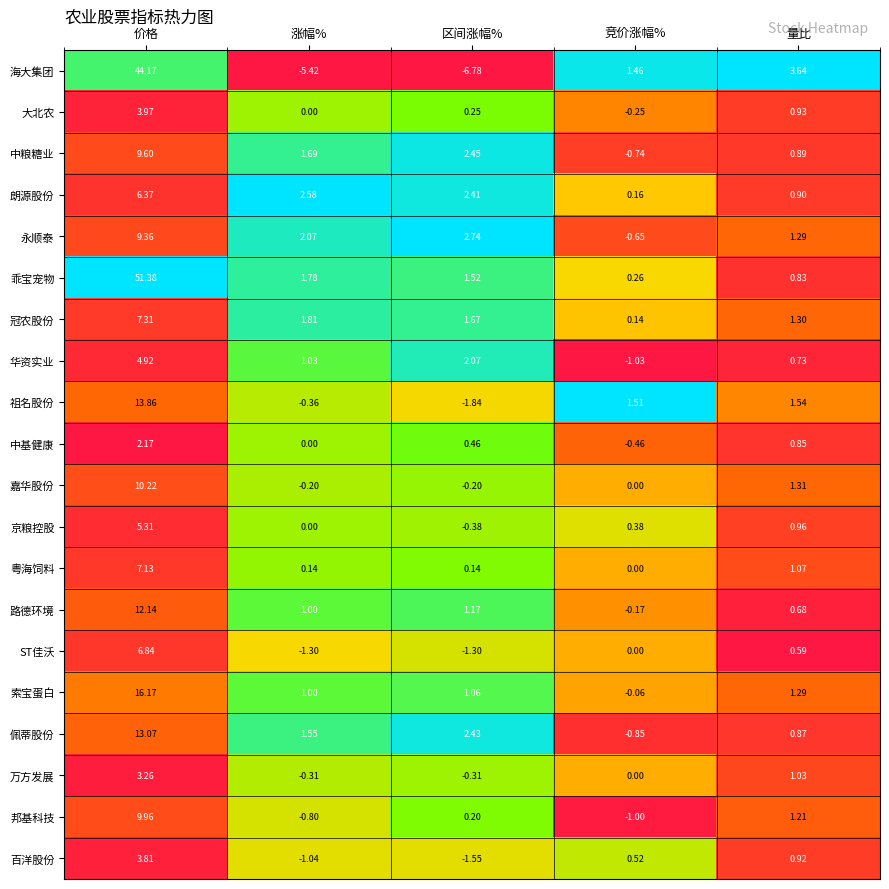

At which label is 邦基科技 closest to 4?

量比